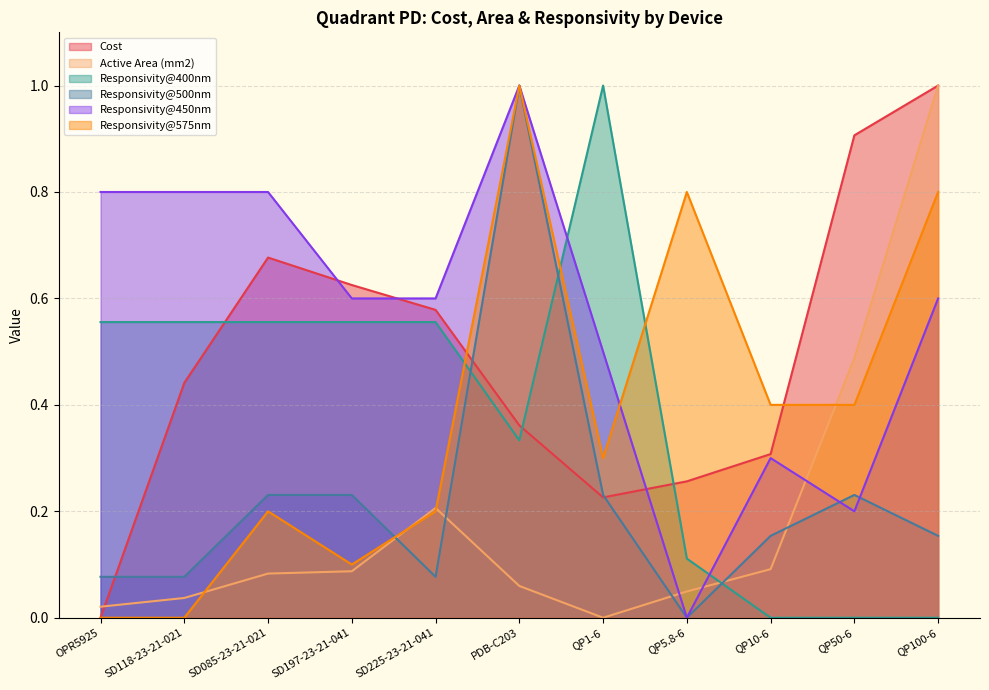

What is the highest value of the Active Area (mm2) series?

1.0